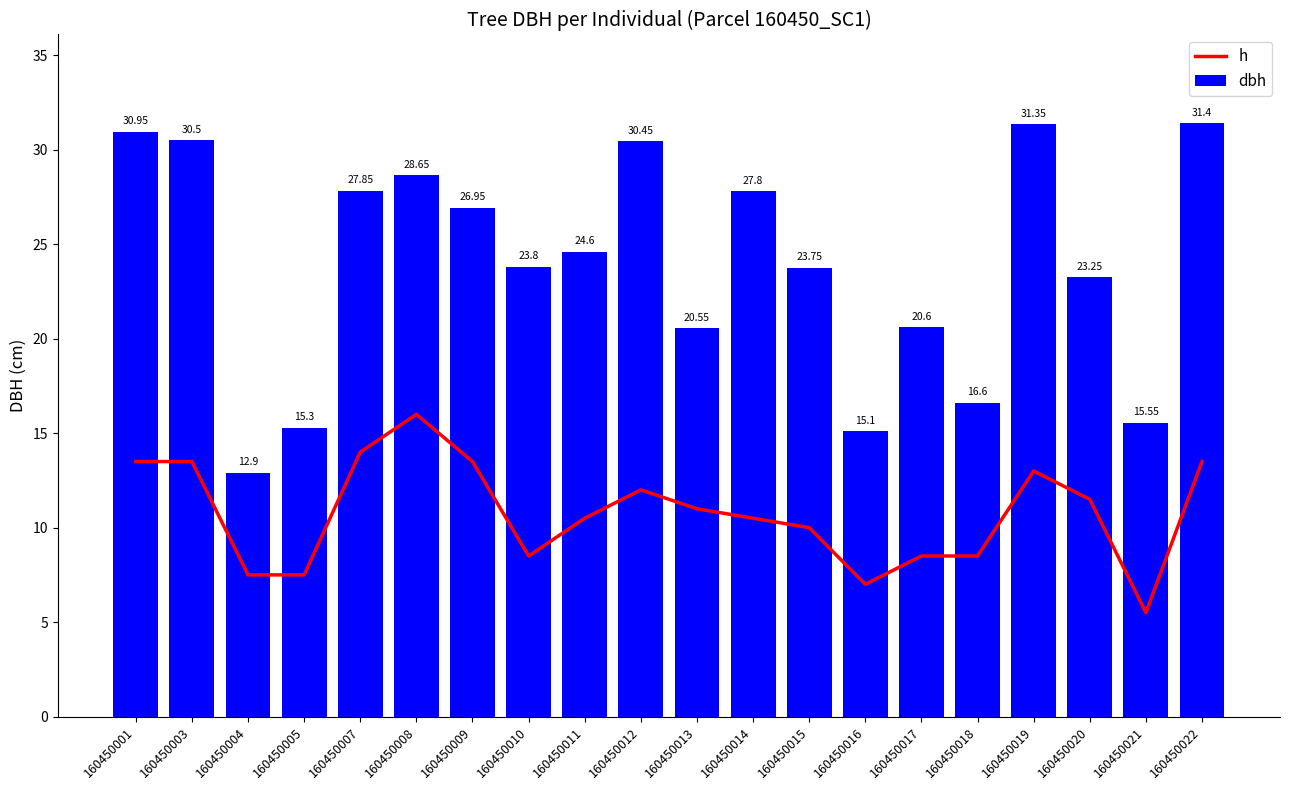

List the labels in order of h value, largest first.

160450008, 160450007, 160450001, 160450003, 160450009, 160450022, 160450019, 160450012, 160450020, 160450013, 160450011, 160450014, 160450015, 160450010, 160450017, 160450018, 160450004, 160450005, 160450016, 160450021